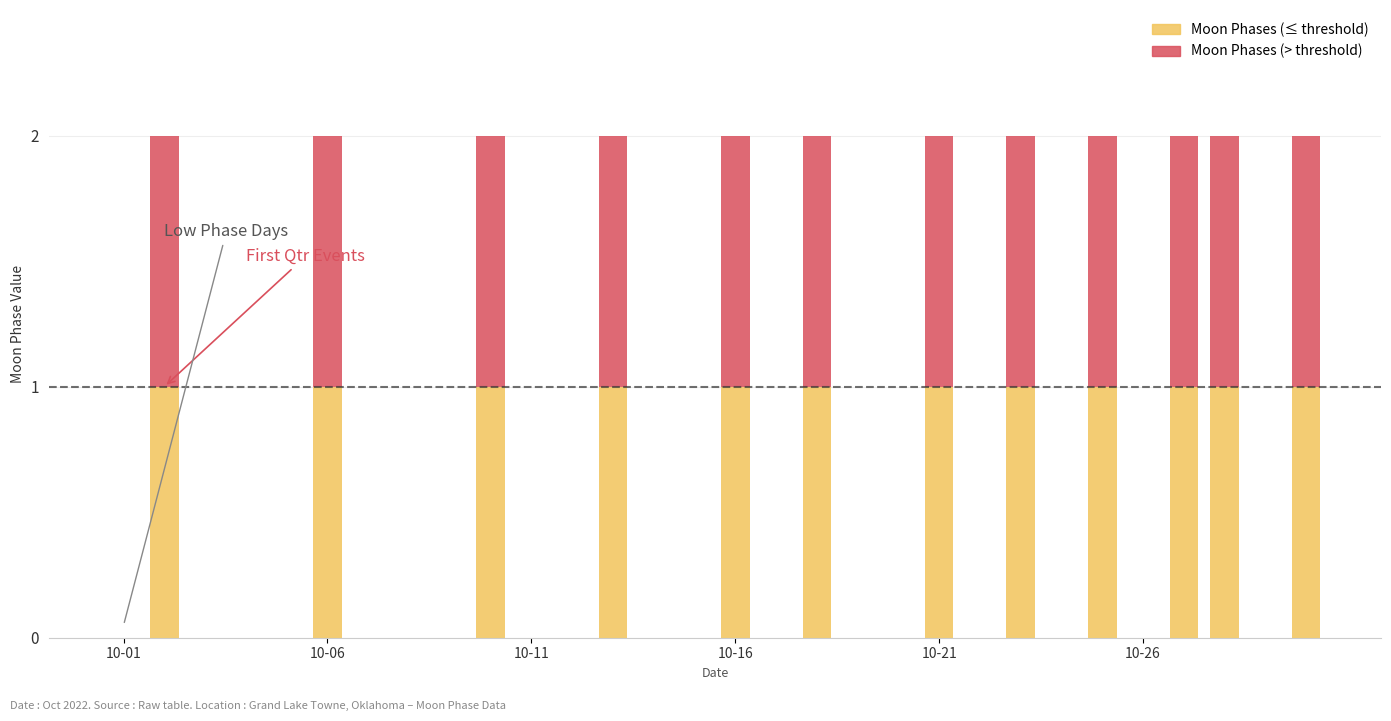

What is the sum of all Moon Phases (≤ threshold) values?

12